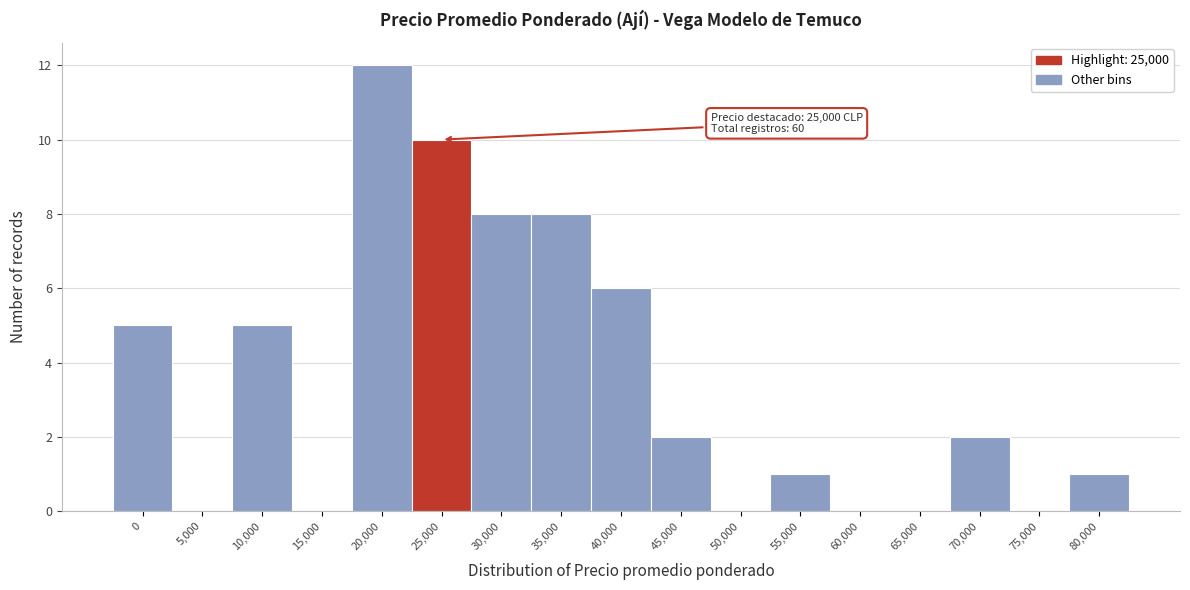

Reading left to right, transcribe all the data shown in this chart.

0=5	5,000=0	10,000=5	15,000=0	20,000=12	25,000=10	30,000=8	35,000=8	40,000=6	45,000=2	50,000=0	55,000=1	60,000=0	65,000=0	70,000=2	75,000=0	80,000=1